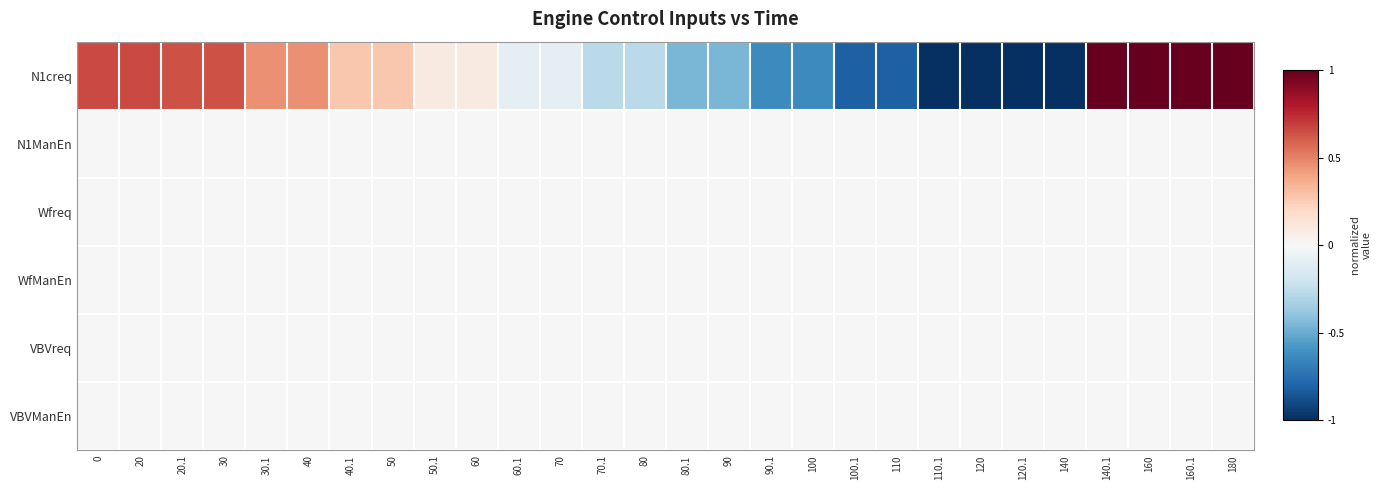

Reading left to right, transcribe all the data shown in this chart.

N1creq: 0=0.7	20=0.7	20.1=0.6	30=0.6	30.1=0.5	40=0.5	40.1=0.3	50=0.3	50.1=0.1	60=0.1	60.1=-0.1	70=-0.1	70.1=-0.3	80=-0.3	80.1=-0.5	90=-0.5	90.1=-0.6	100=-0.6	100.1=-0.8	110=-0.8	110.1=-1.0	120=-1.0	120.1=-1.0	140=-1.0	140.1=1.0	160=1.0	160.1=1.0	180=1.0
N1ManEn: 0=0.0	20=0.0	20.1=0.0	30=0.0	30.1=0.0	40=0.0	40.1=0.0	50=0.0	50.1=0.0	60=0.0	60.1=0.0	70=0.0	70.1=0.0	80=0.0	80.1=0.0	90=0.0	90.1=0.0	100=0.0	100.1=0.0	110=0.0	110.1=0.0	120=0.0	120.1=0.0	140=0.0	140.1=0.0	160=0.0	160.1=0.0	180=0.0
Wfreq: 0=0.0	20=0.0	20.1=0.0	30=0.0	30.1=0.0	40=0.0	40.1=0.0	50=0.0	50.1=0.0	60=0.0	60.1=0.0	70=0.0	70.1=0.0	80=0.0	80.1=0.0	90=0.0	90.1=0.0	100=0.0	100.1=0.0	110=0.0	110.1=0.0	120=0.0	120.1=0.0	140=0.0	140.1=0.0	160=0.0	160.1=0.0	180=0.0
WfManEn: 0=0.0	20=0.0	20.1=0.0	30=0.0	30.1=0.0	40=0.0	40.1=0.0	50=0.0	50.1=0.0	60=0.0	60.1=0.0	70=0.0	70.1=0.0	80=0.0	80.1=0.0	90=0.0	90.1=0.0	100=0.0	100.1=0.0	110=0.0	110.1=0.0	120=0.0	120.1=0.0	140=0.0	140.1=0.0	160=0.0	160.1=0.0	180=0.0
VBVreq: 0=0.0	20=0.0	20.1=0.0	30=0.0	30.1=0.0	40=0.0	40.1=0.0	50=0.0	50.1=0.0	60=0.0	60.1=0.0	70=0.0	70.1=0.0	80=0.0	80.1=0.0	90=0.0	90.1=0.0	100=0.0	100.1=0.0	110=0.0	110.1=0.0	120=0.0	120.1=0.0	140=0.0	140.1=0.0	160=0.0	160.1=0.0	180=0.0
VBVManEn: 0=0.0	20=0.0	20.1=0.0	30=0.0	30.1=0.0	40=0.0	40.1=0.0	50=0.0	50.1=0.0	60=0.0	60.1=0.0	70=0.0	70.1=0.0	80=0.0	80.1=0.0	90=0.0	90.1=0.0	100=0.0	100.1=0.0	110=0.0	110.1=0.0	120=0.0	120.1=0.0	140=0.0	140.1=0.0	160=0.0	160.1=0.0	180=0.0